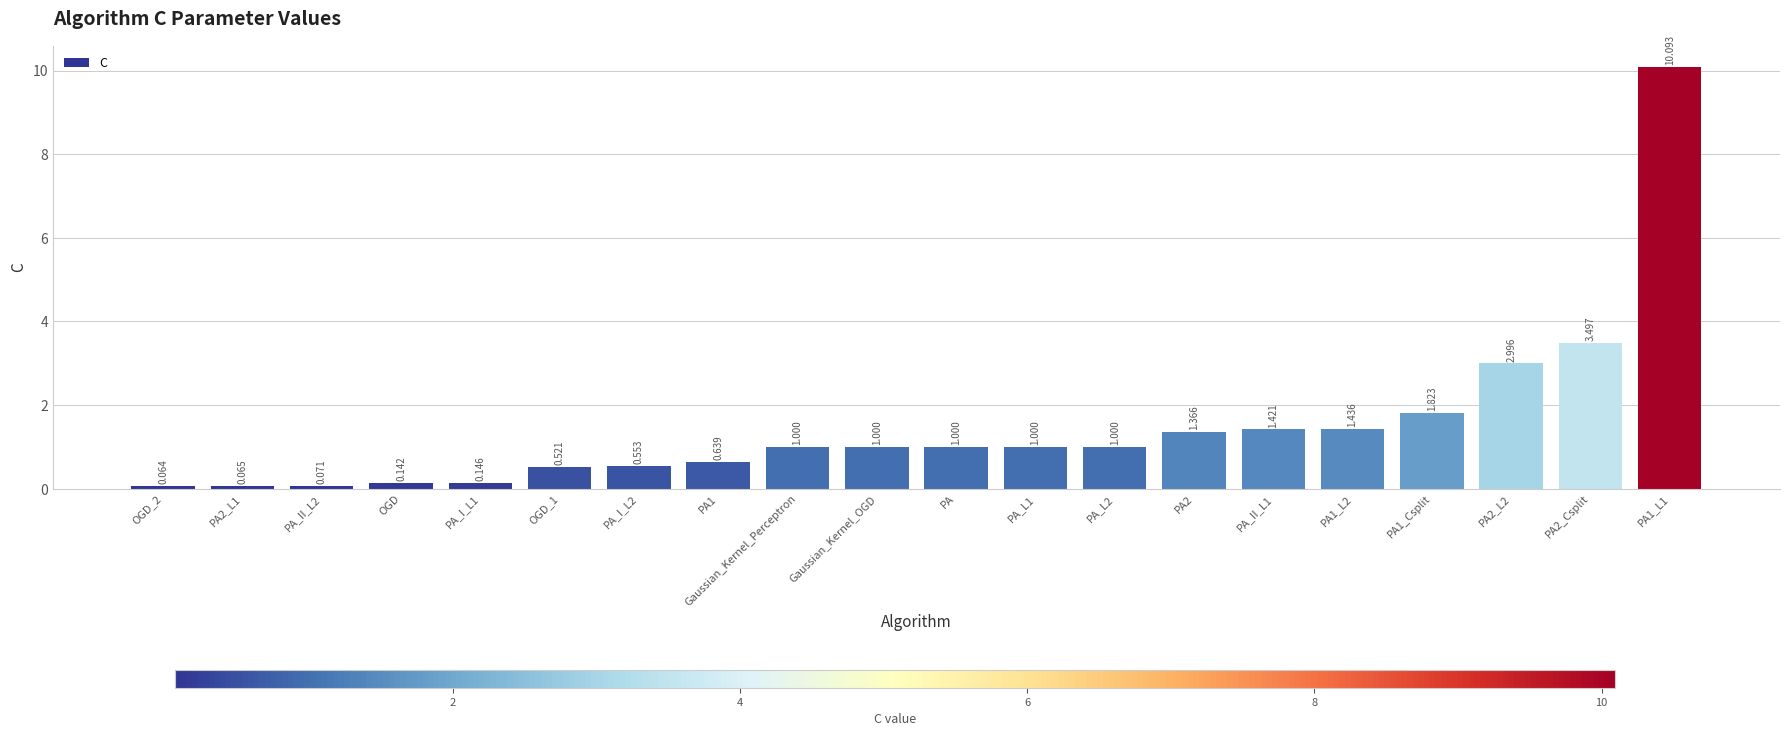

How many data points does each series have?

20